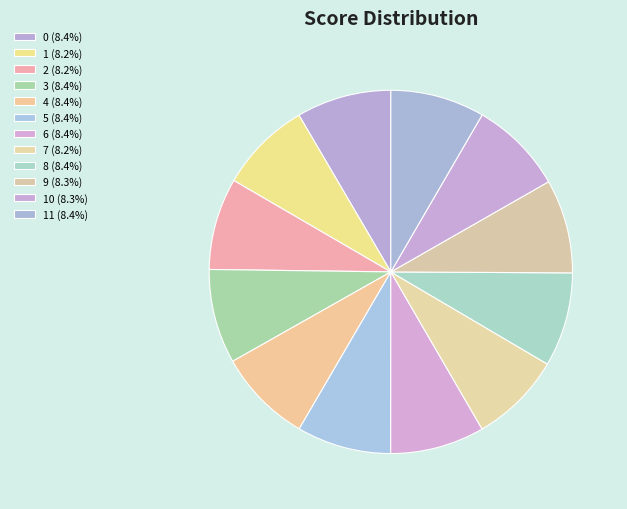

Which category has the smallest portion of the pie?

7